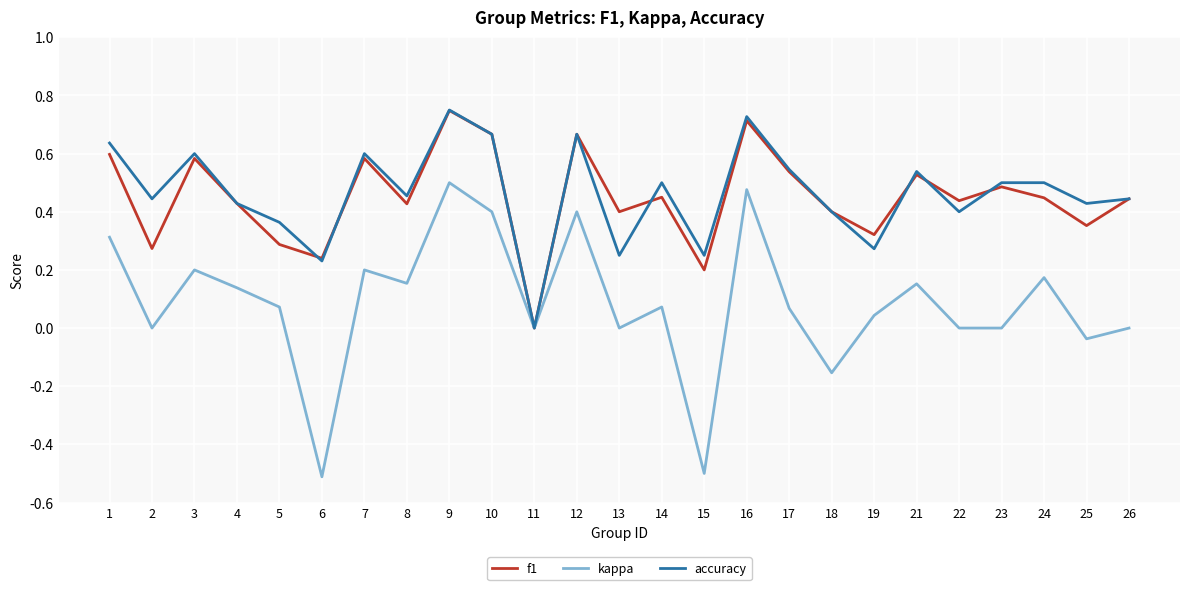

True or false: kappa has a value of 0.0 at 24.

False